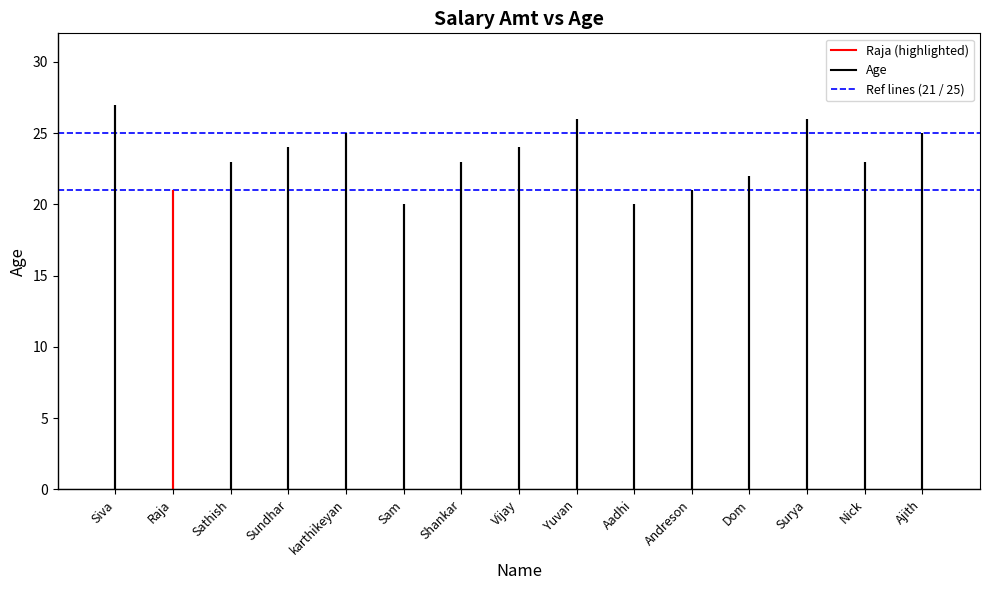

Is it true that Lower ref (21) equals 21 at Siva?

True